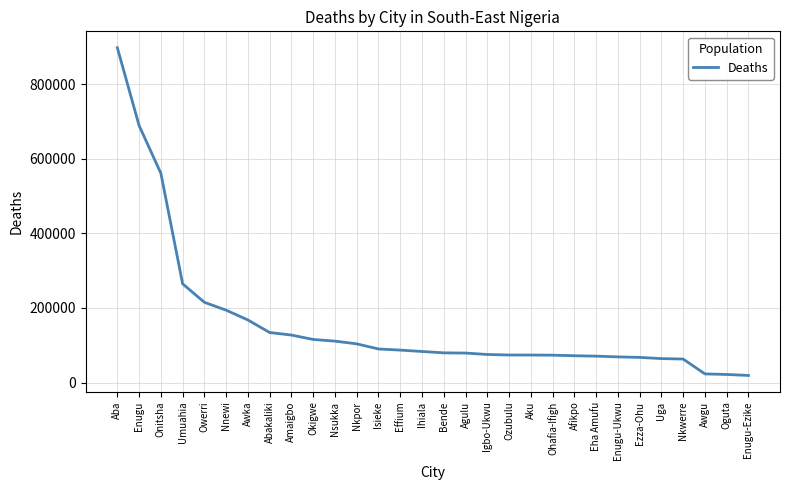

Which category has the highest value across all series?

Aba